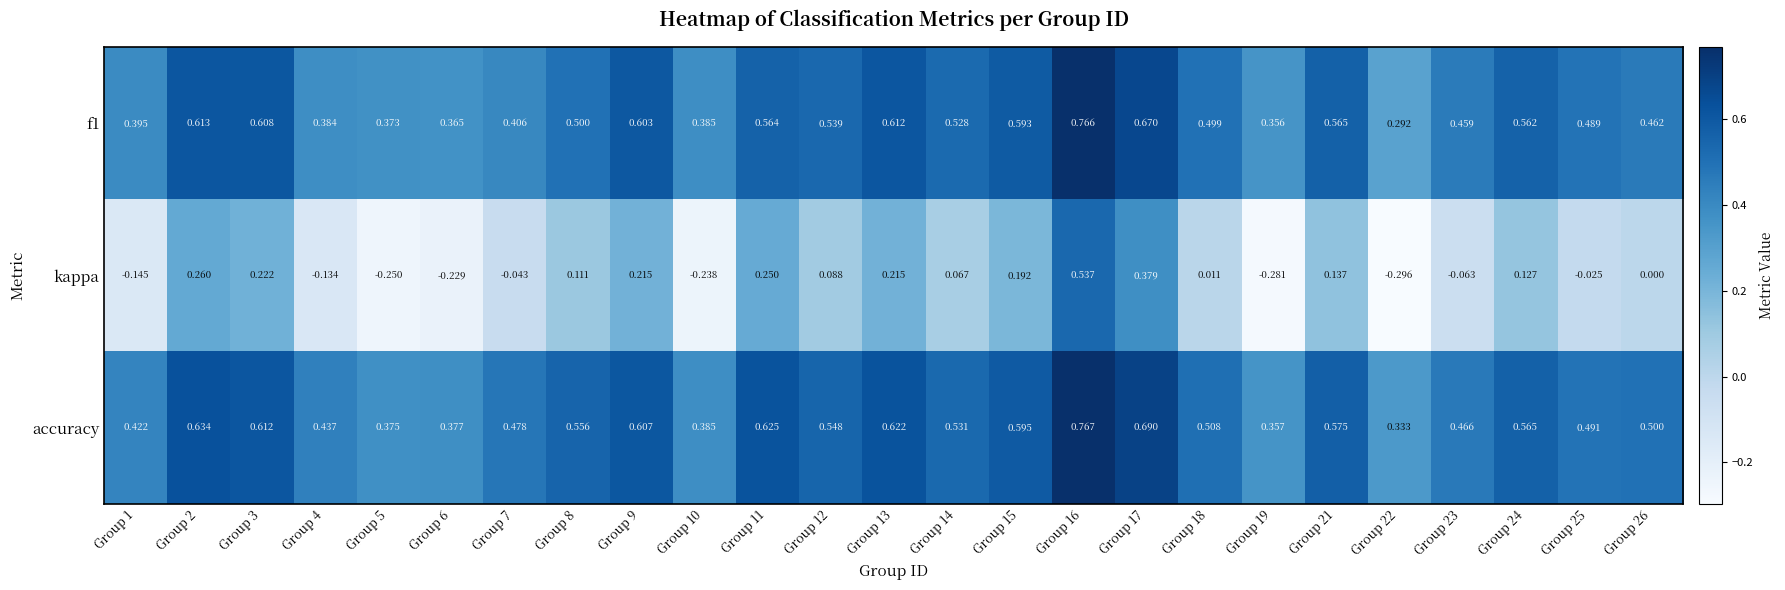

Is the value of f1 at Group 19 greater than the value of accuracy at Group 21?

No